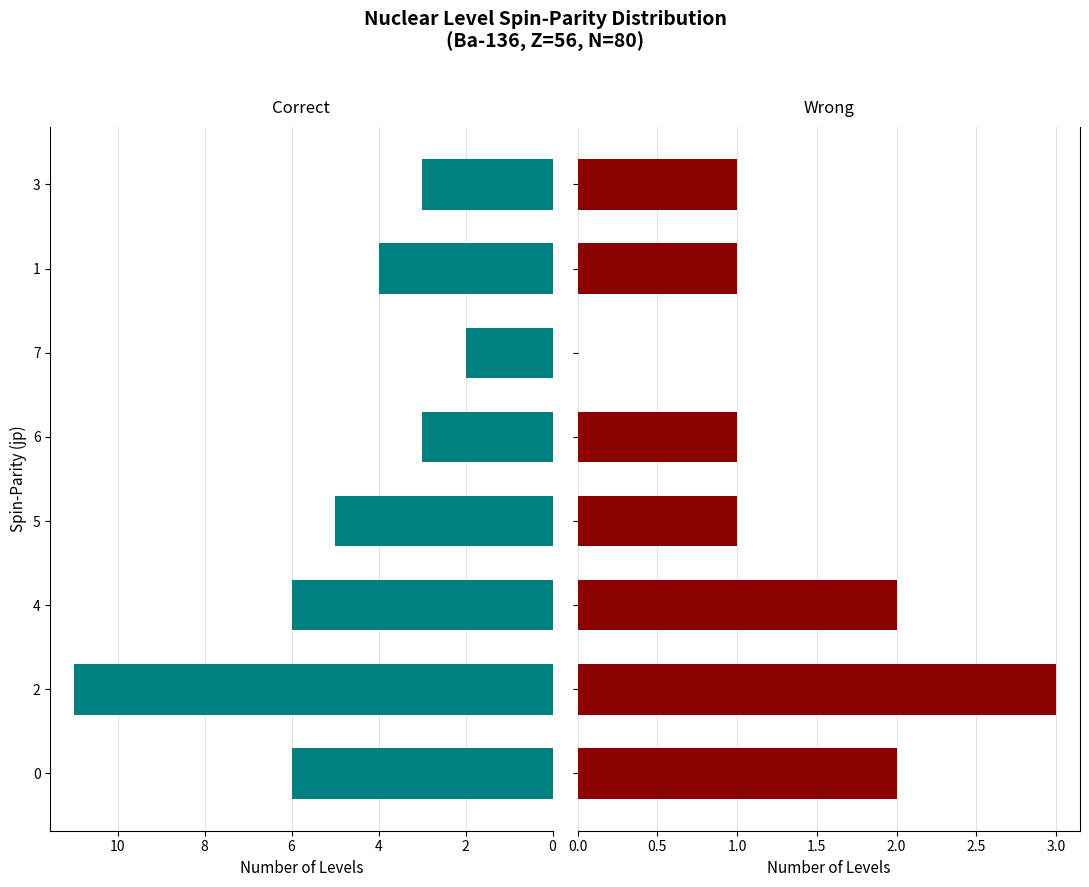

Does the chart contain any negative values?

No